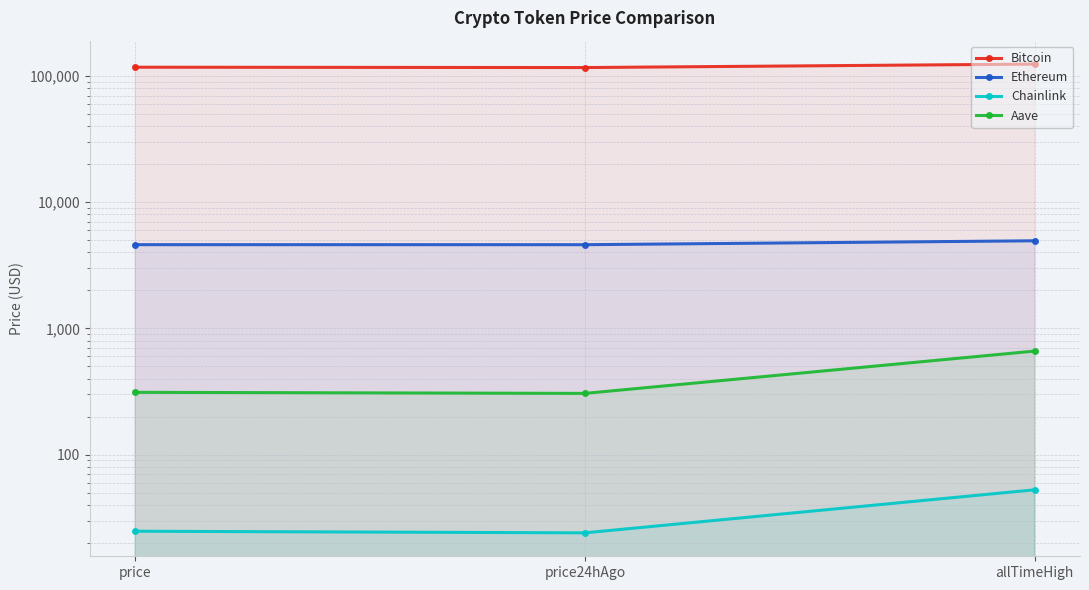

Is it true that Ethereum equals 2666.9 at price24hAgo?

False